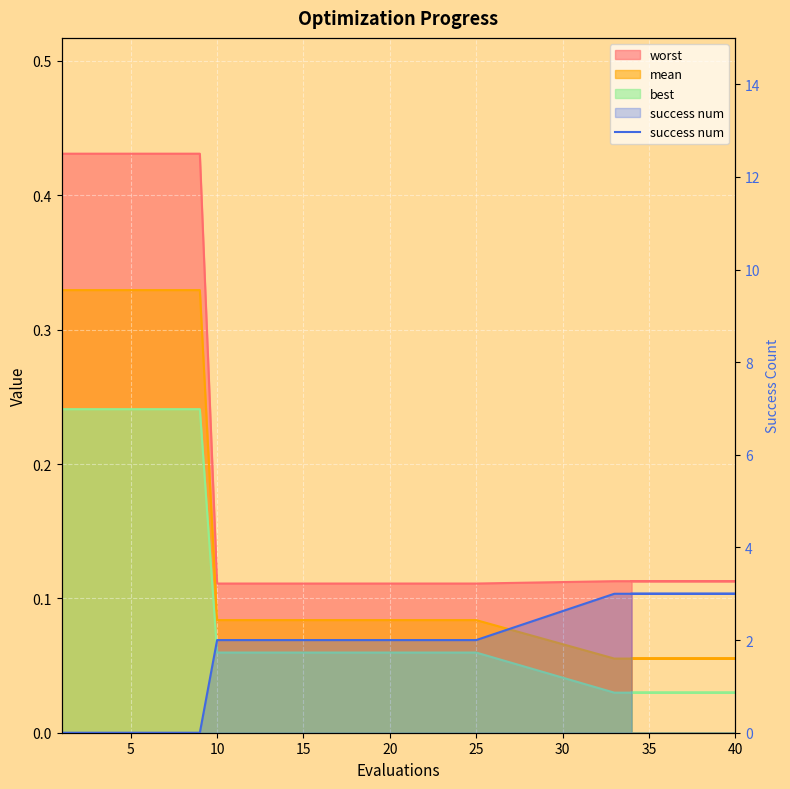

What is the value of the 12th point from the left?

3